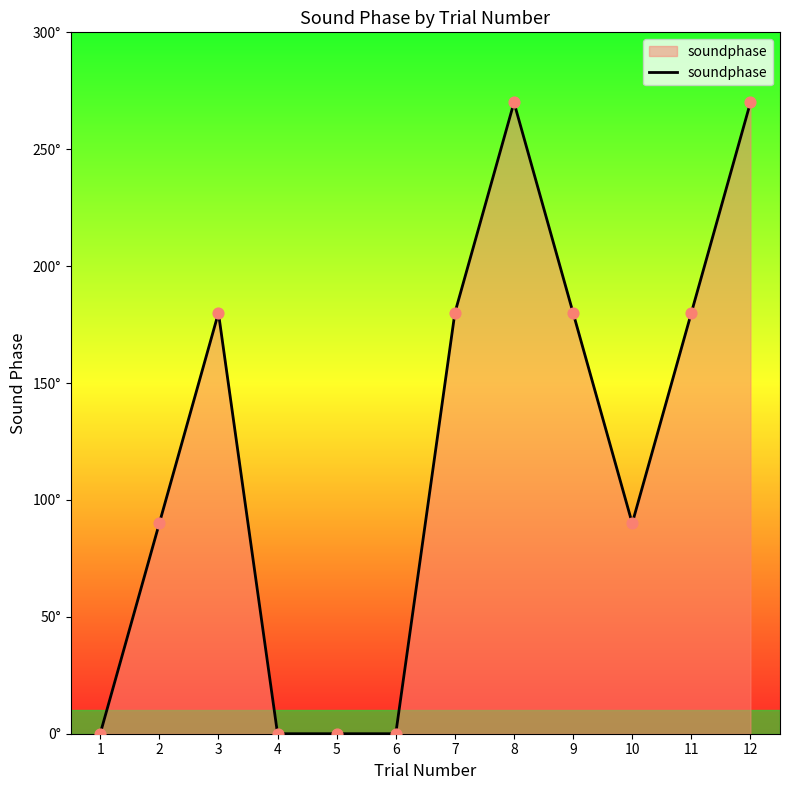

Which has a higher value, 11 or 6?

11